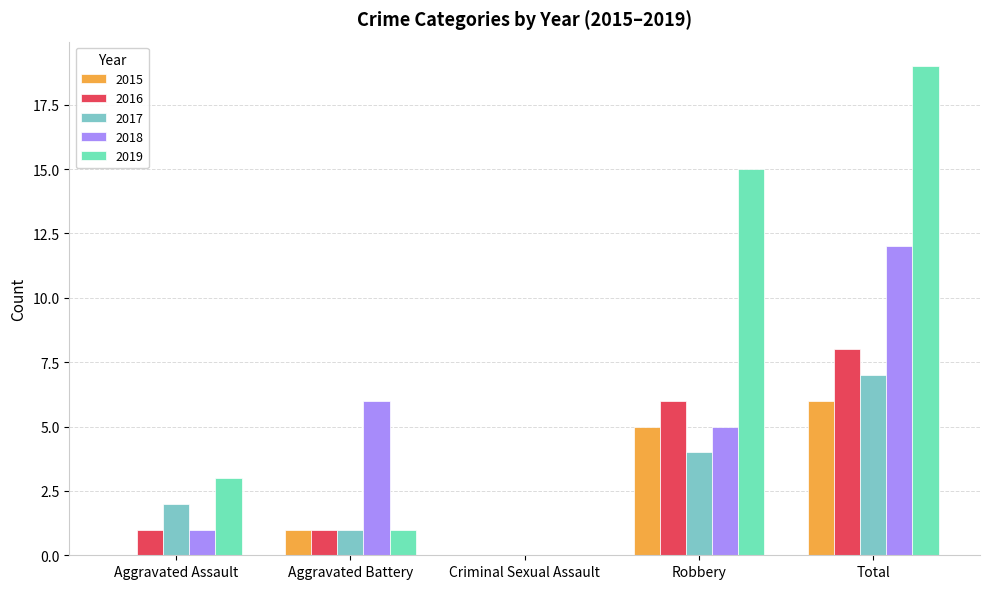

Where does the 2016 series first go above 1?

Robbery